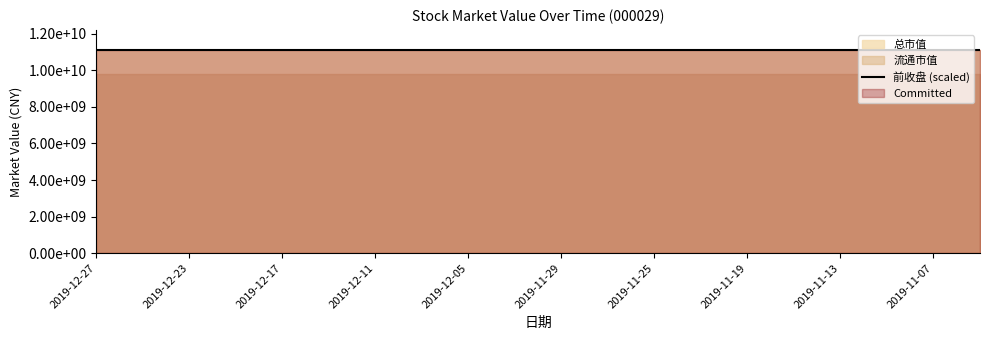

The value of 流通市值 at 2019-11-25 is 9781510200.0. True or false?

True